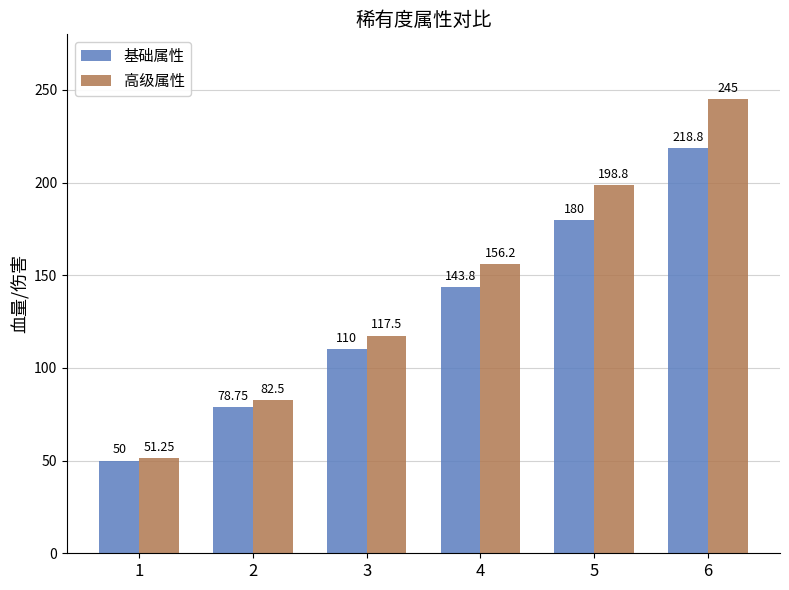

The 高级属性 series shows 121.2 at 2. True or false?

False